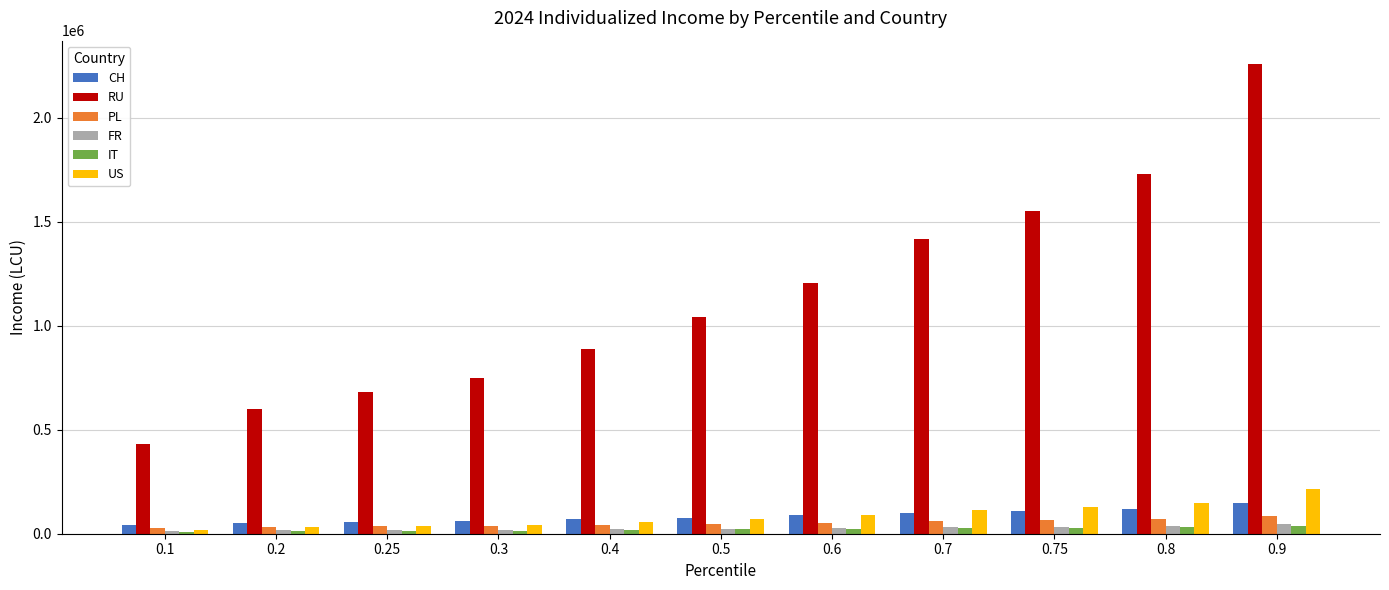

Count the number of categories in the chart.

11